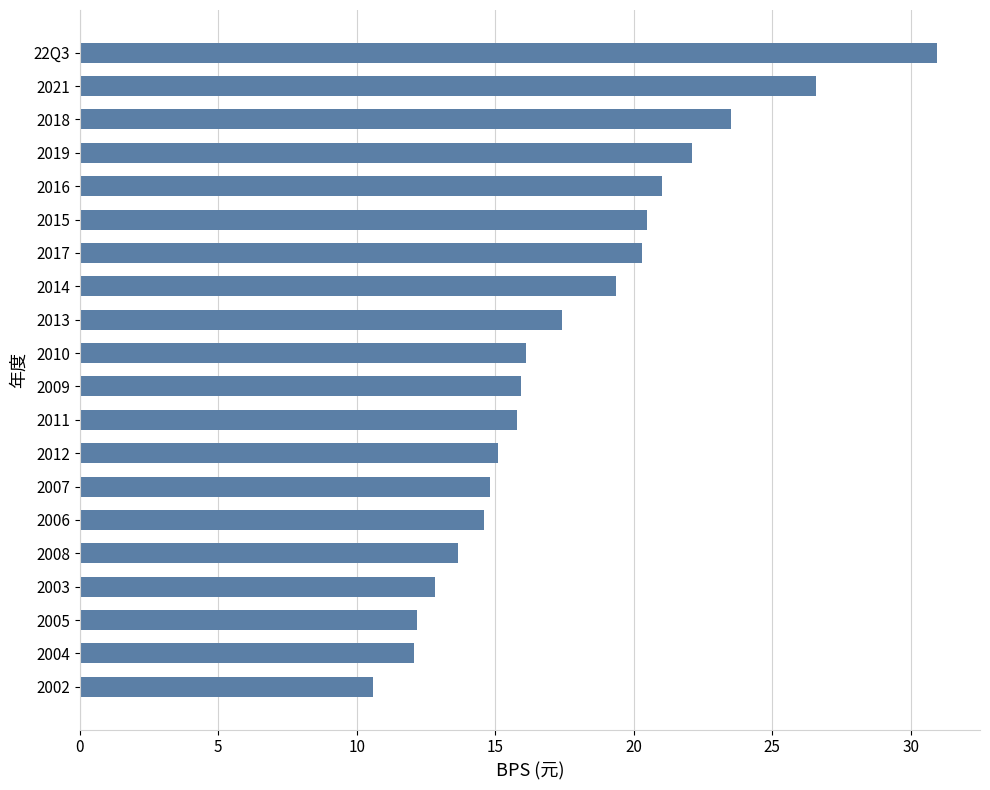

Is it true that the value at 2019 is 38.1?

False